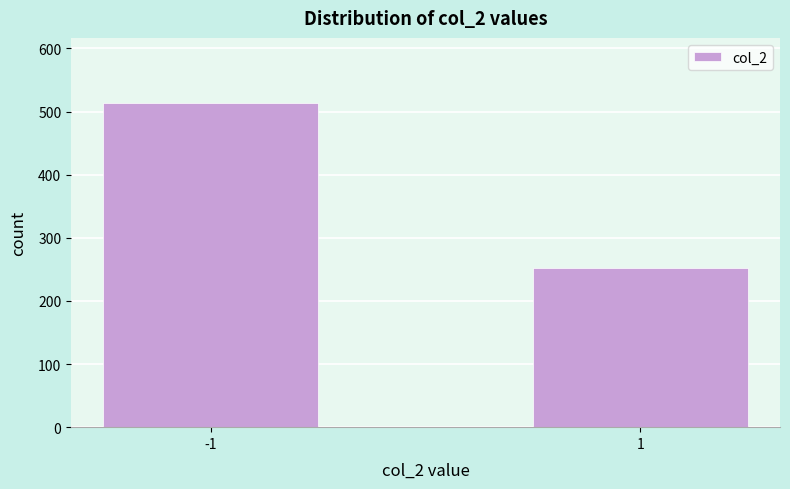

Reading left to right, list all the values displayed in this chart.

-1=514	1=252